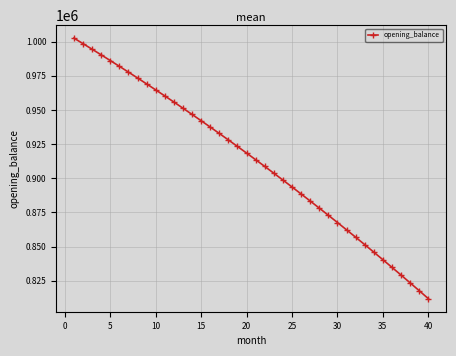

What is the value of the 7th point from the left?

977766.3